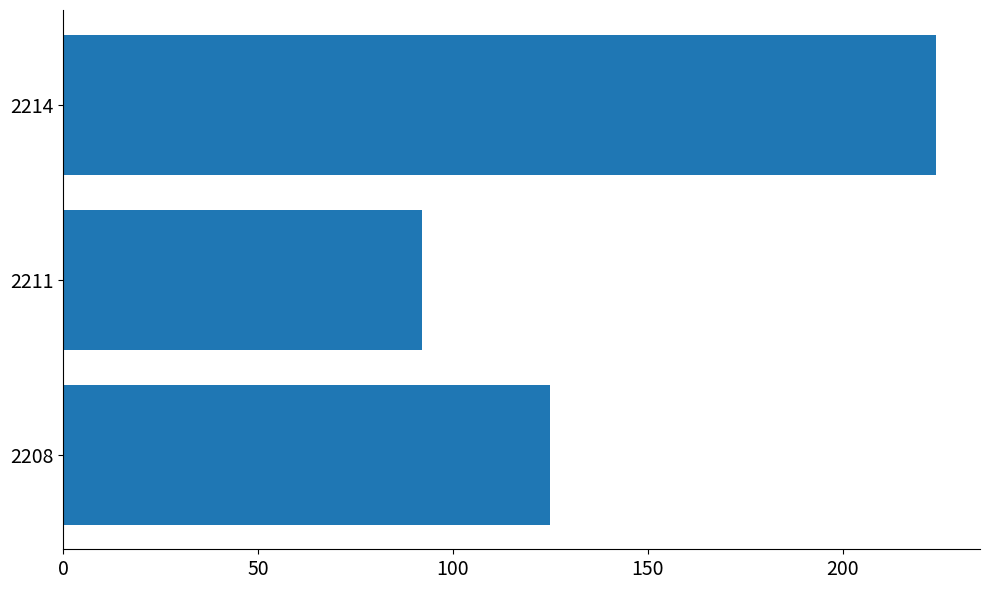

Which has a higher value, 2211 or 2208?

2208